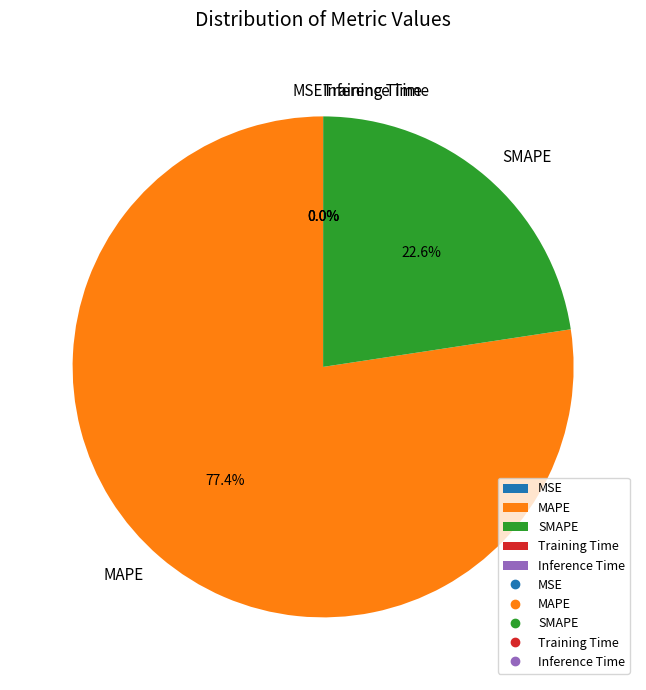

Which category has the biggest portion of the pie?

MAPE